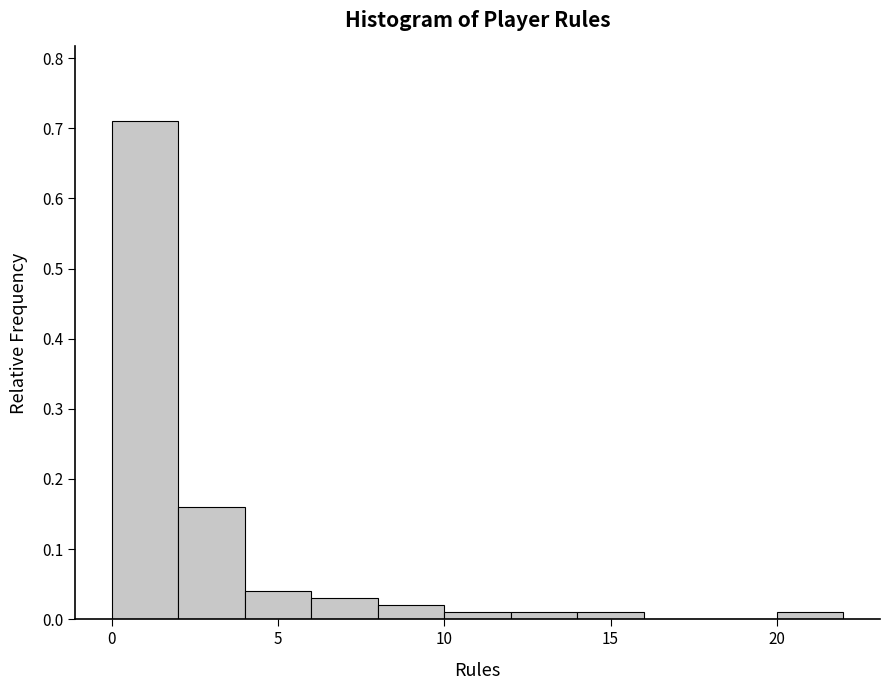

Reading left to right, transcribe this chart: for each bar, give the range it covers on the x-axis and its height. The values are not printed on the chart, so give them approximately, as read against the axis.

0 to 2: 0.71
2 to 4: 0.16
4 to 6: 0.04
6 to 8: 0.03
8 to 10: 0.02
10 to 12: 0.01
12 to 14: 0.01
14 to 16: 0.01
16 to 18: 0
18 to 20: 0
20 to 22: 0.01